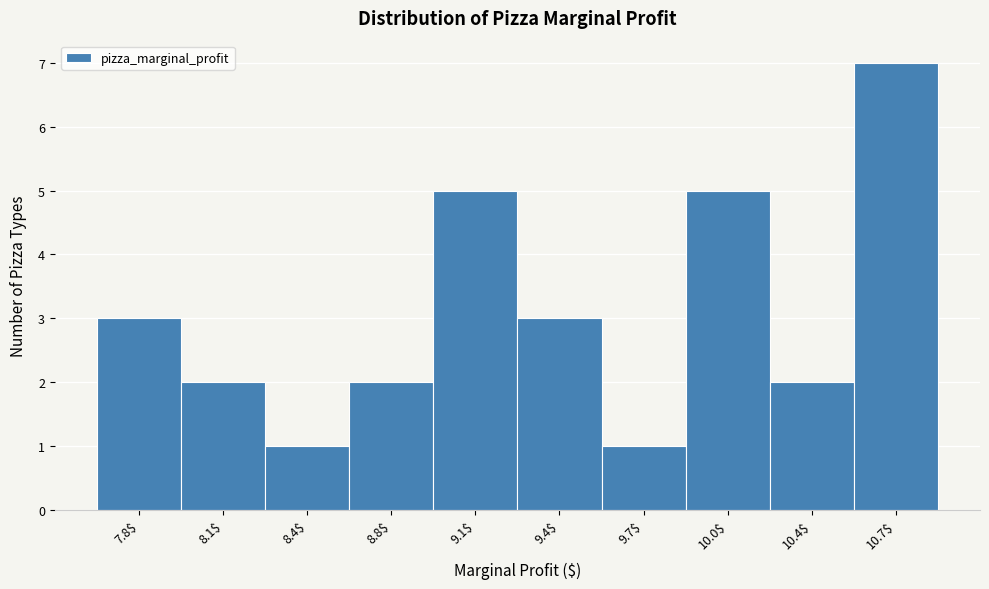

Reading left to right, extract all data points from this chart.

3	2	1	2	5	3	1	5	2	7